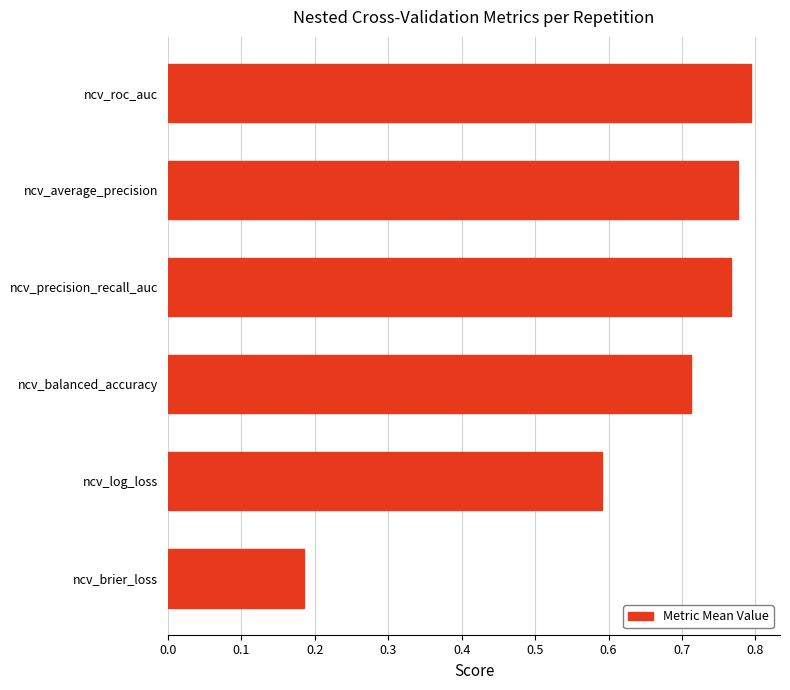

What is the sum of the values at ncv_roc_auc and ncv_precision_recall_auc?

1.6